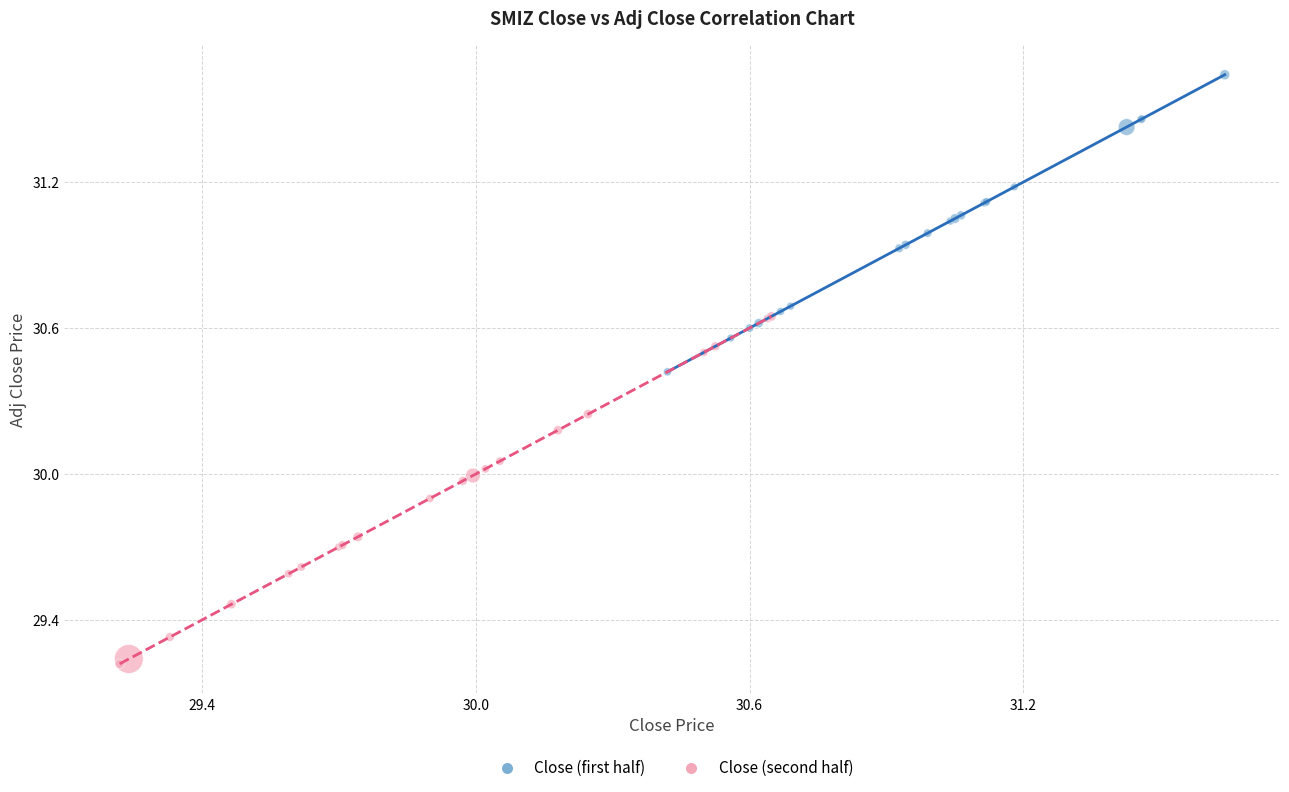

Which series contains the highest Y value?

Close (first half)